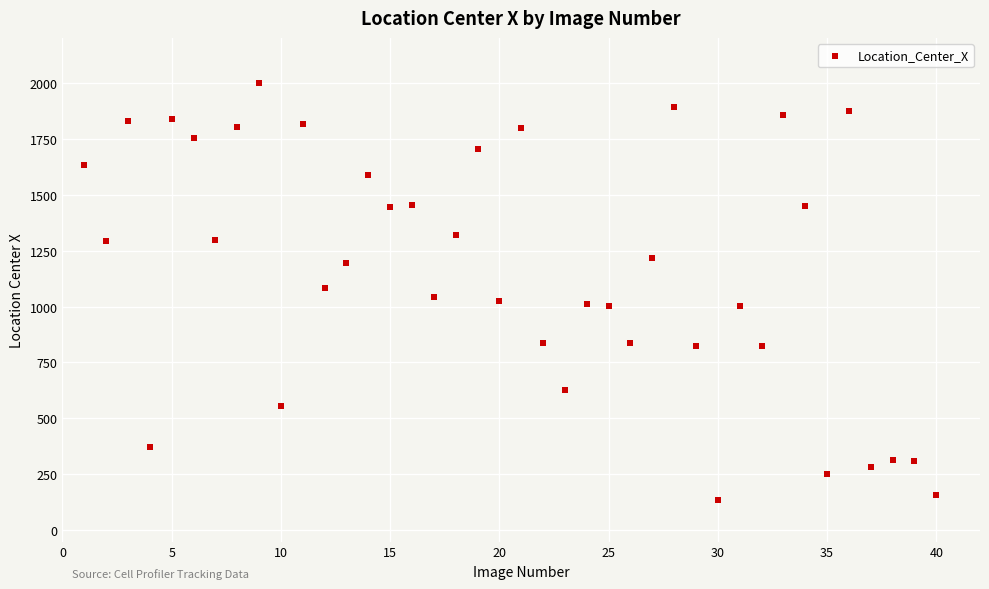

What is the range of Y values (max minus min)?

1861.2